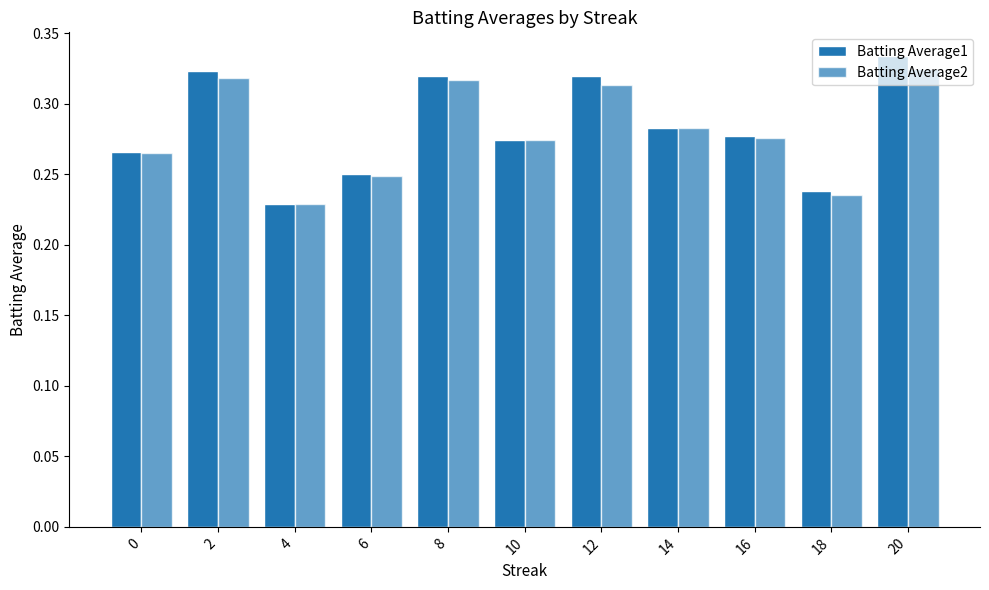

Which series has the largest total across all categories?

Batting Average1